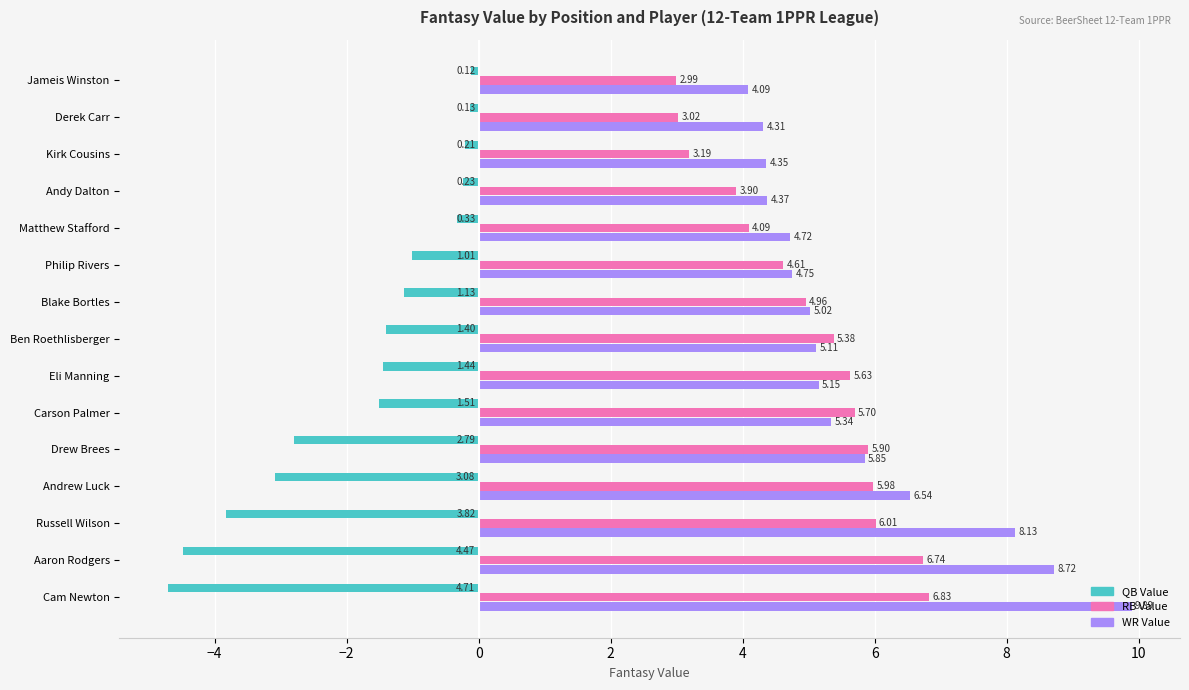

Which series has the largest total across all categories?

WR Value